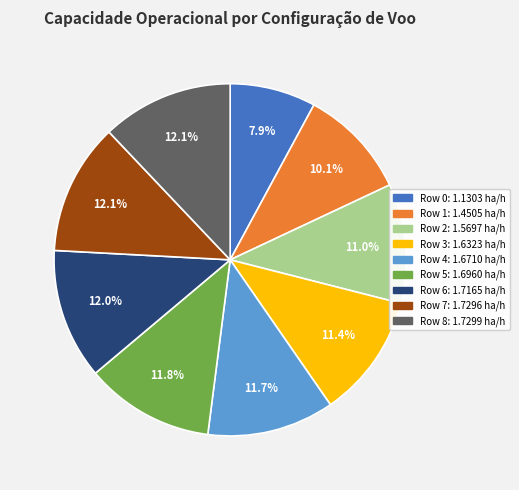

How many segments does this pie chart have?

9